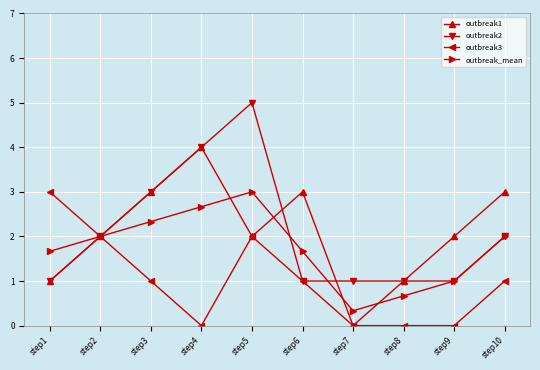

How many data points in outbreak_mean are less than 2?

5